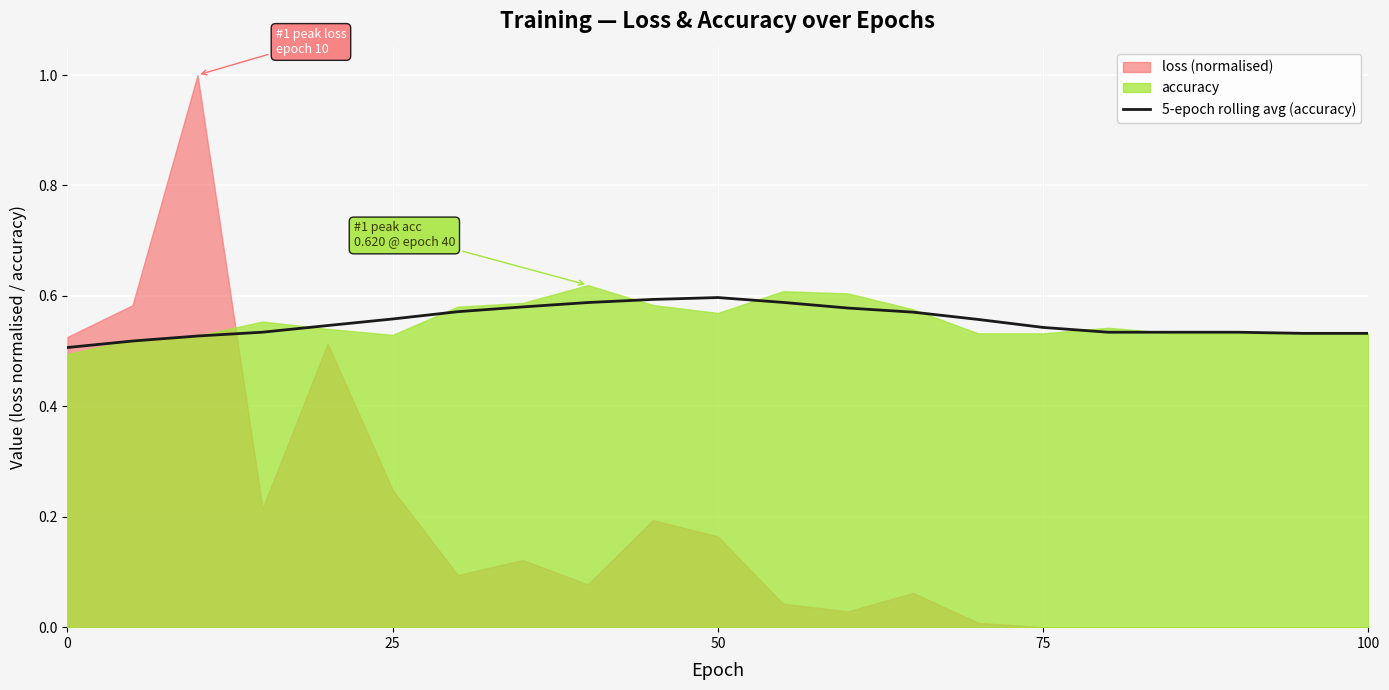

Is it true that the value at 100 is 0.3?

False